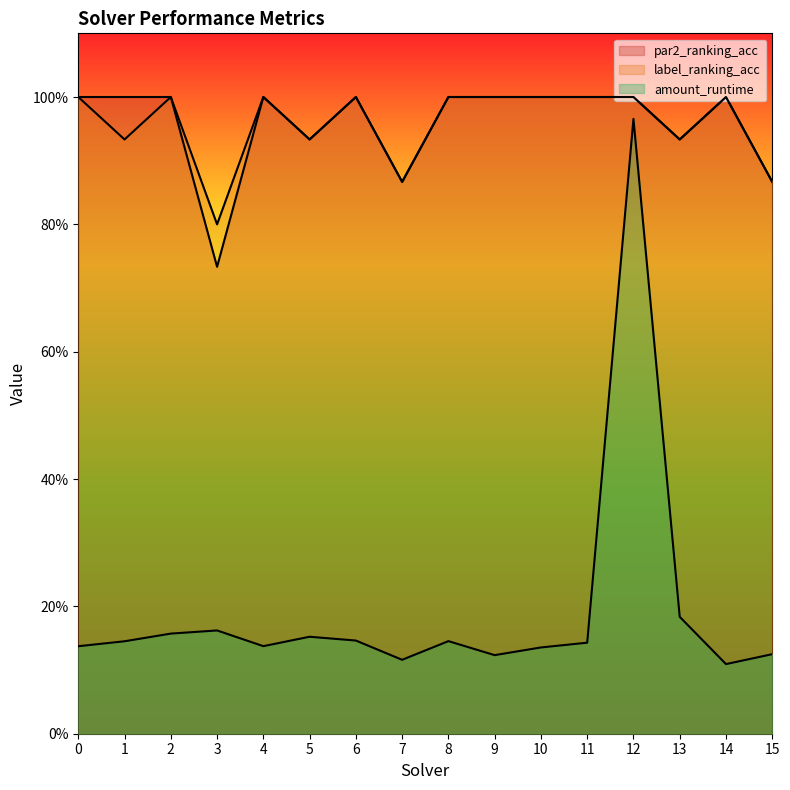

List the labels in order of par2_ranking_acc value, largest first.

0, 1, 2, 4, 6, 8, 9, 10, 11, 12, 14, 5, 13, 7, 15, 3